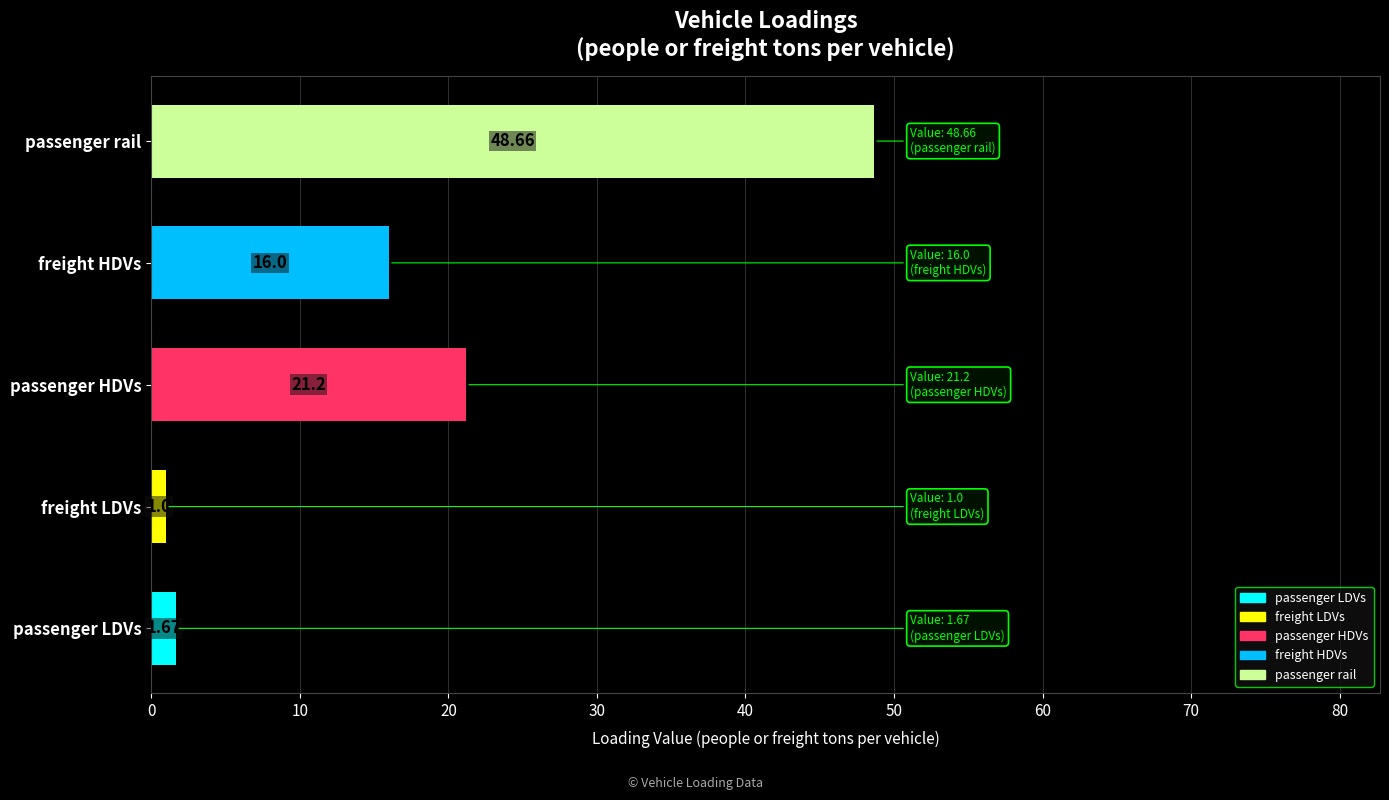

What is the difference between the maximum and minimum values?

47.7